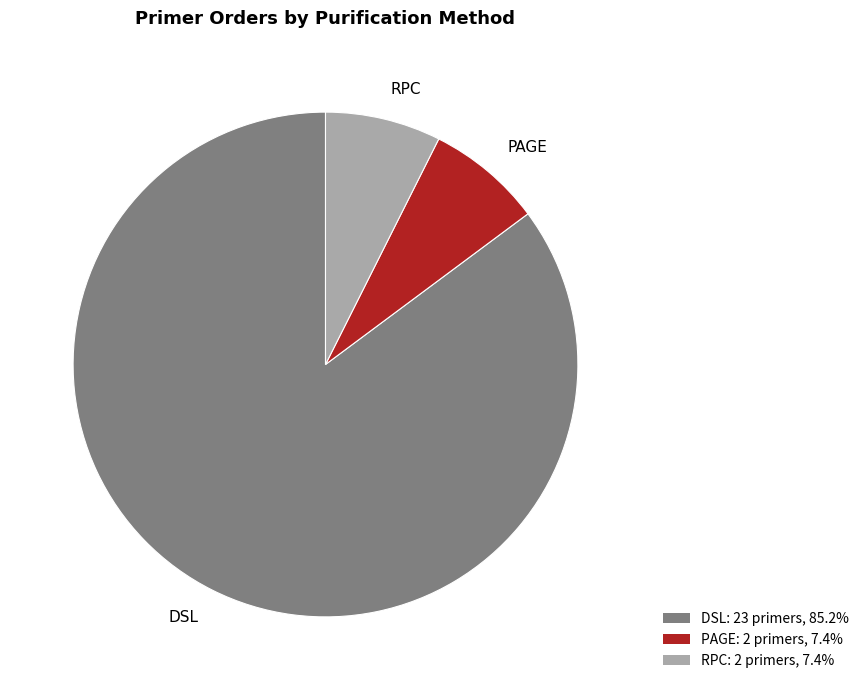

Combined, do RPC and DSL account for over 50%?

Yes